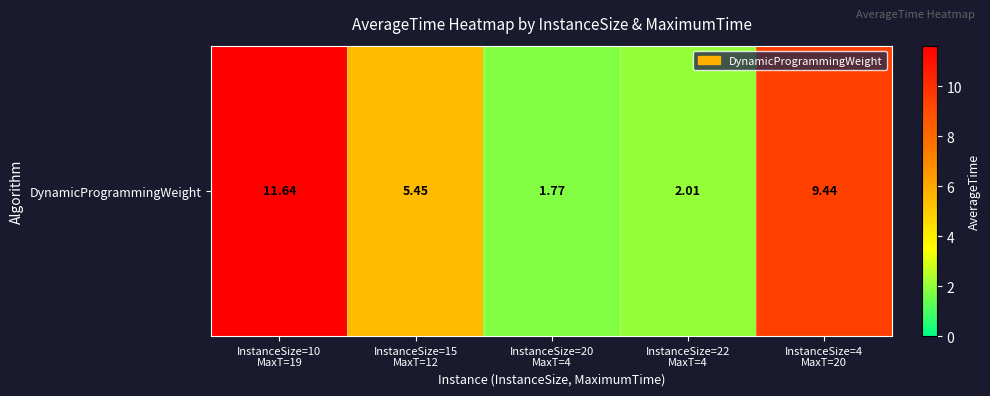

Which category has the lowest value across all series?

InstanceSize=20
MaxT=4